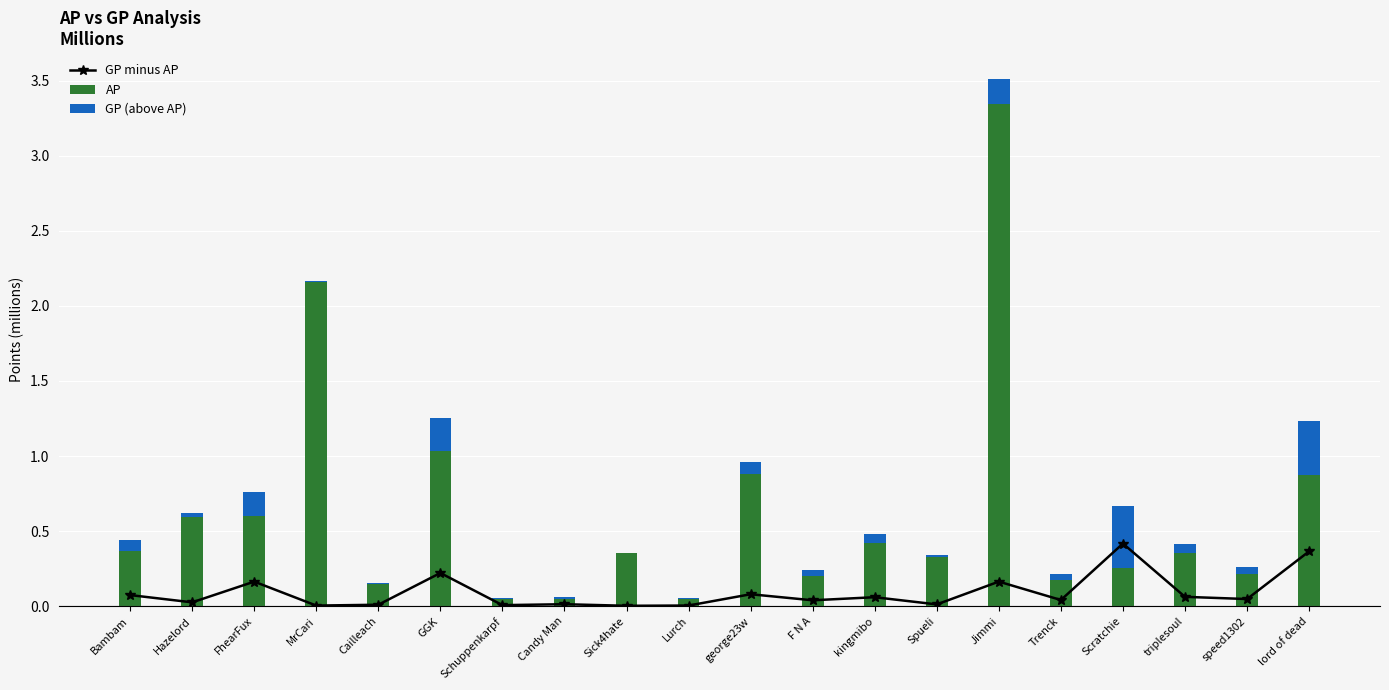

What is the total value across all series at speed1302?

0.3